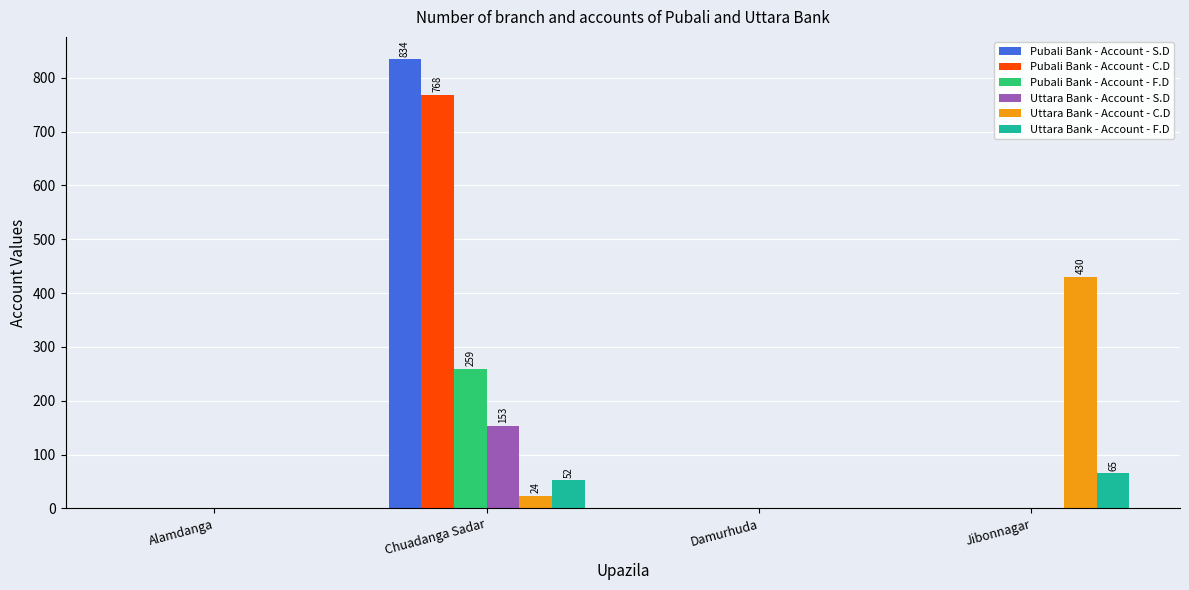

Is it true that Pubali Bank - Account - S.D equals 405 at Chuadanga Sadar?

False